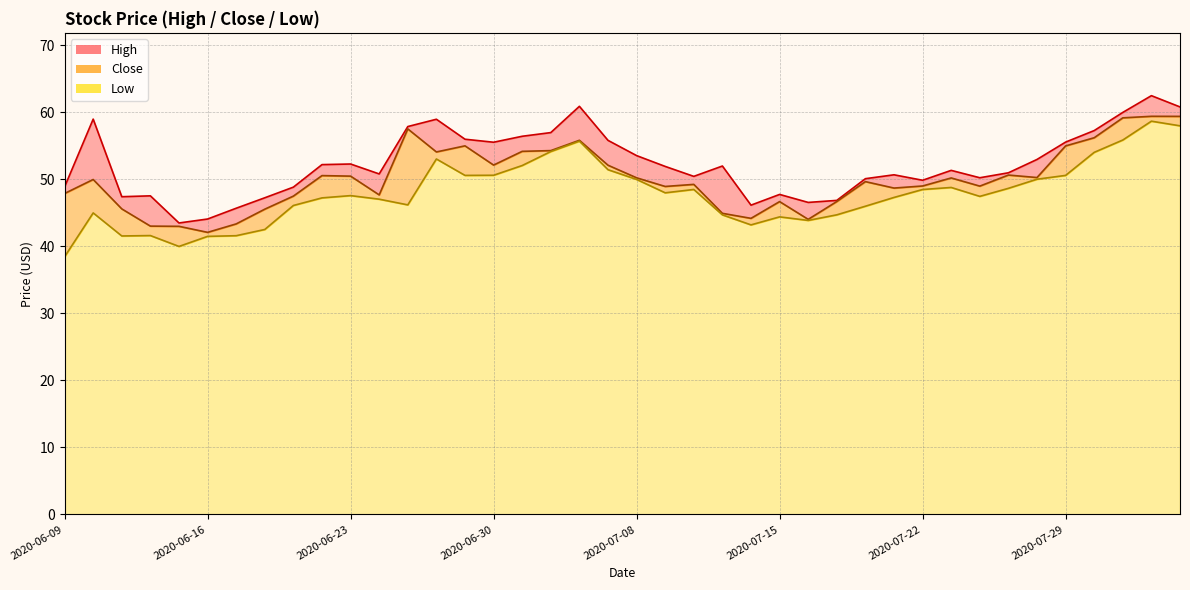

Count the number of data series in this chart.

3